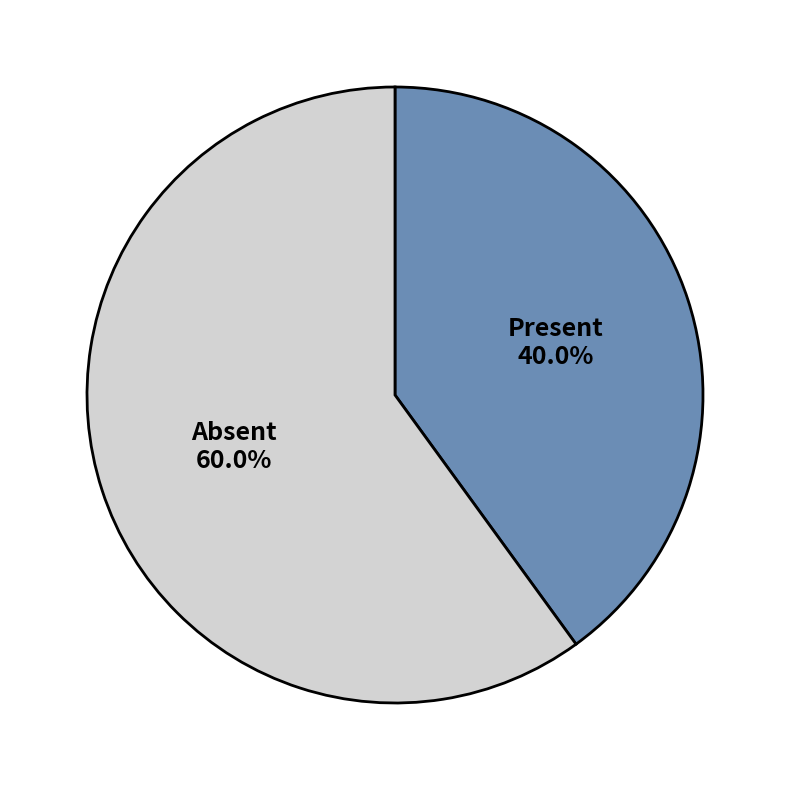

How many segments does this pie chart have?

2